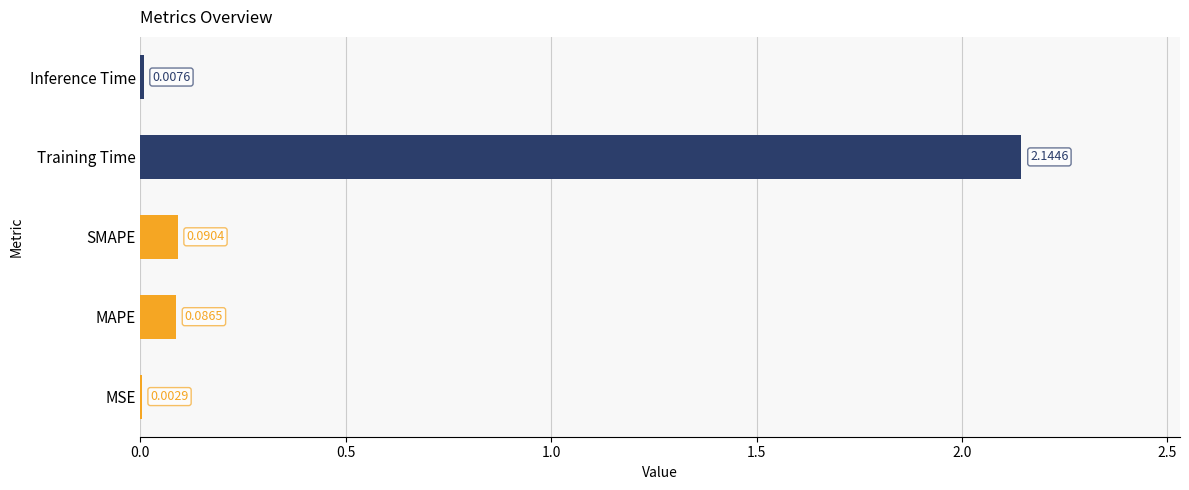

Between SMAPE and Inference Time, which is larger?

SMAPE